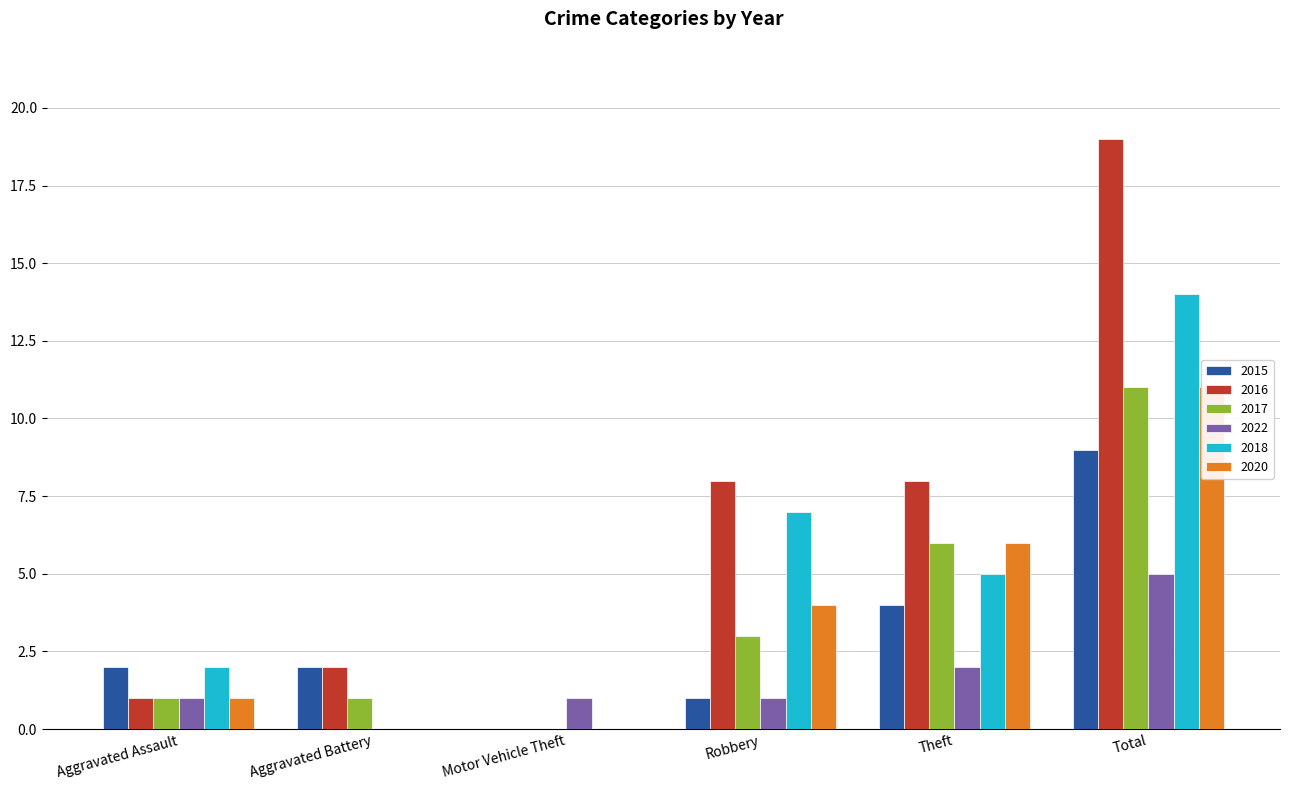

Reading left to right, transcribe all the data shown in this chart.

2015: Aggravated Assault=2	Aggravated Battery=2	Motor Vehicle Theft=0	Robbery=1	Theft=4	Total=9
2016: Aggravated Assault=1	Aggravated Battery=2	Motor Vehicle Theft=0	Robbery=8	Theft=8	Total=19
2017: Aggravated Assault=1	Aggravated Battery=1	Motor Vehicle Theft=0	Robbery=3	Theft=6	Total=11
2022: Aggravated Assault=1	Aggravated Battery=0	Motor Vehicle Theft=1	Robbery=1	Theft=2	Total=5
2018: Aggravated Assault=2	Aggravated Battery=0	Motor Vehicle Theft=0	Robbery=7	Theft=5	Total=14
2020: Aggravated Assault=1	Aggravated Battery=0	Motor Vehicle Theft=0	Robbery=4	Theft=6	Total=11